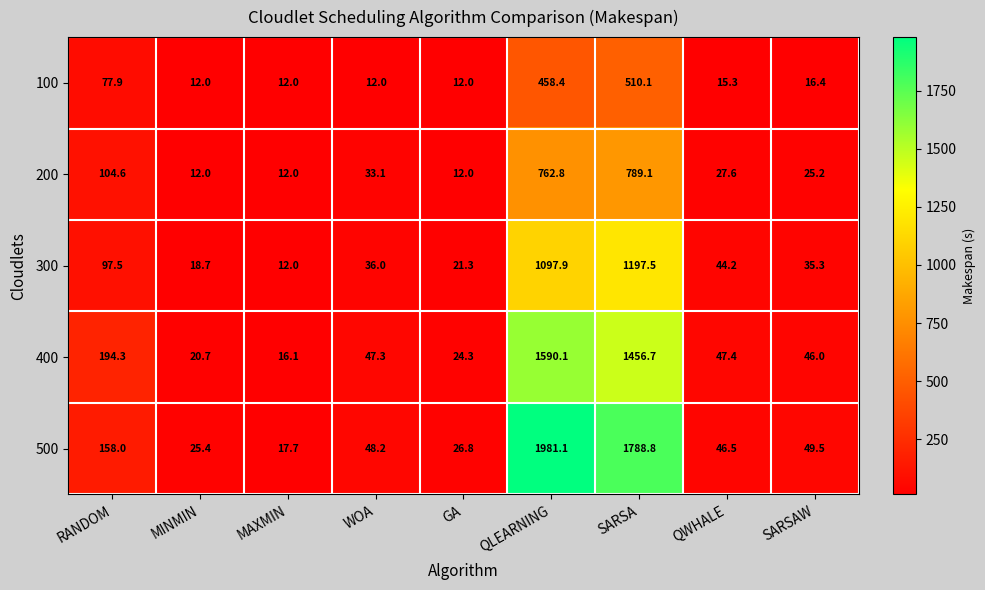

What is the highest value of the 100 series?

510.1